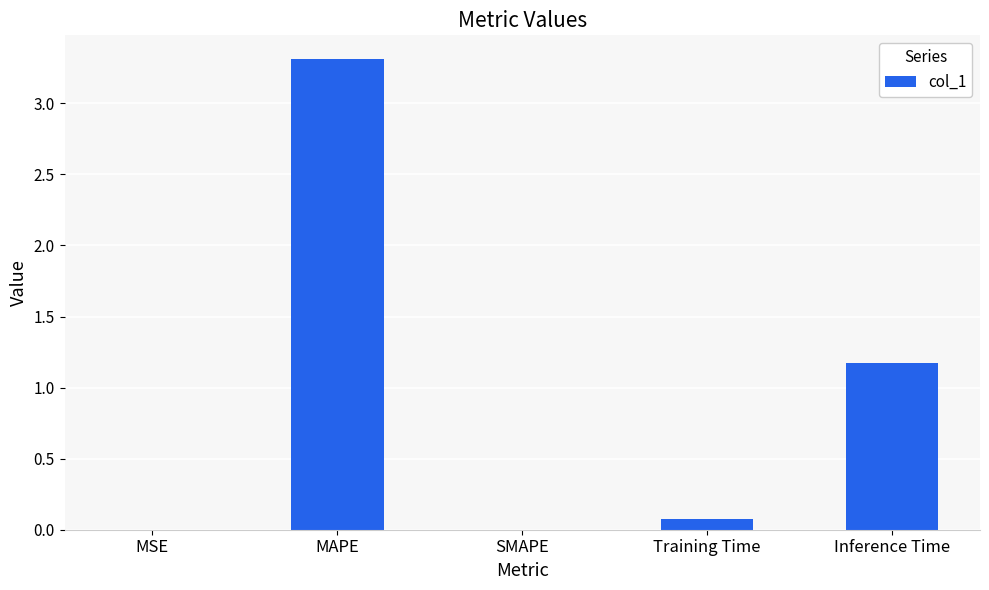

What is the sum of all values?

4.6